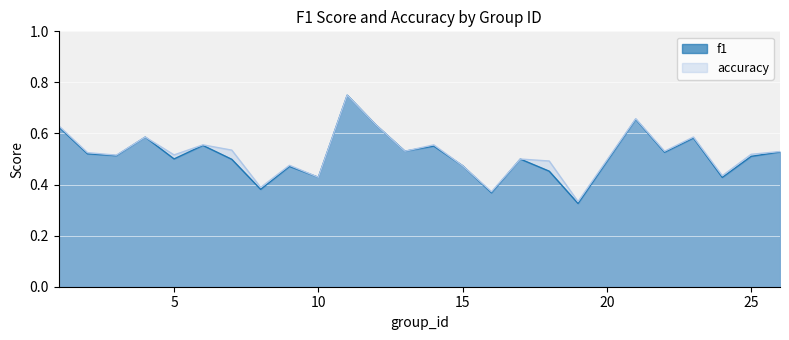

List the labels in order of f1 value, smallest first.

19, 16, 8, 24, 10, 18, 9, 15, 7, 17, 5, 25, 3, 2, 22, 26, 13, 14, 6, 23, 4, 1, 12, 21, 11